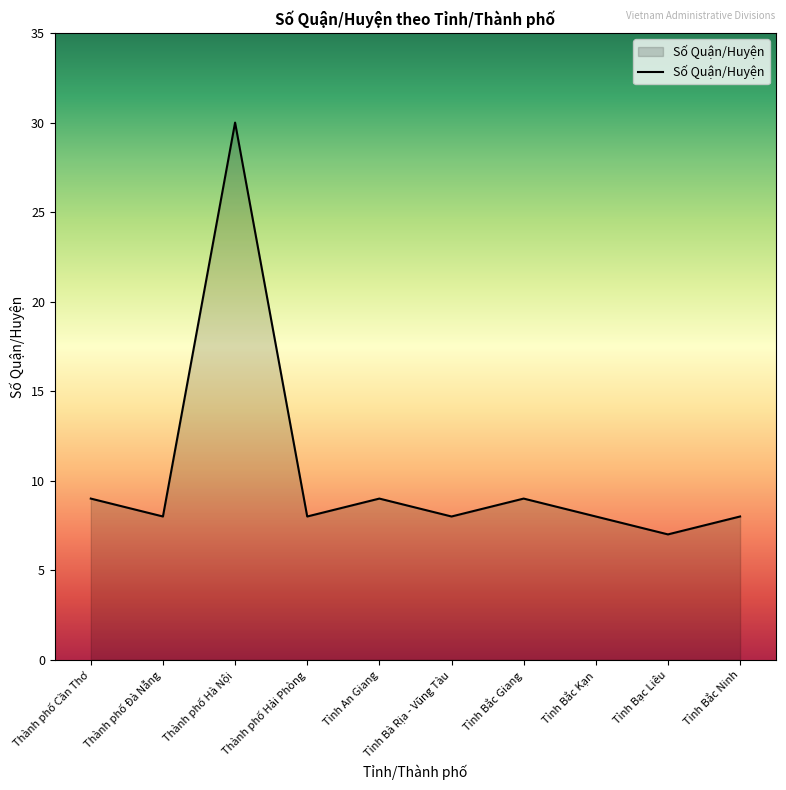

True or false: the data shows 9 at Tỉnh An Giang.

True